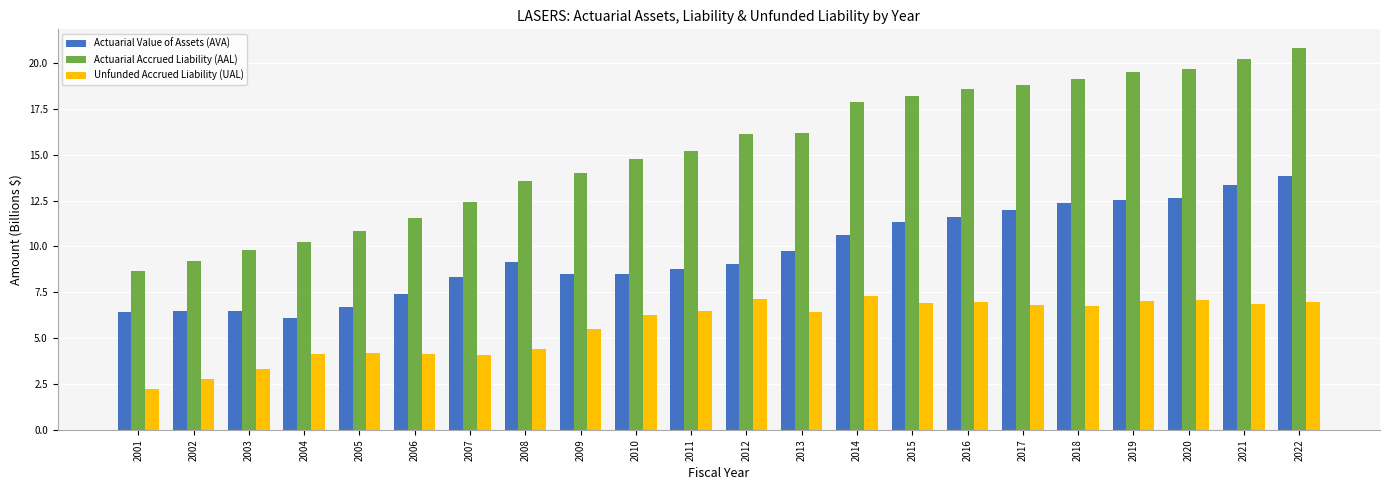

What is the sum of the Actuarial Accrued Liability (AAL) values at 2008 and 2009?

27.5